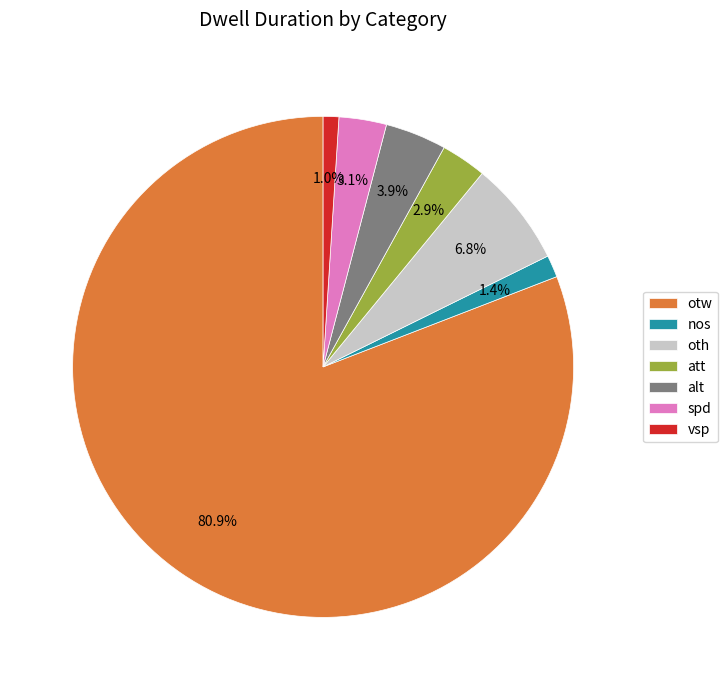

Do nos and spd together represent more than half of the pie?

No